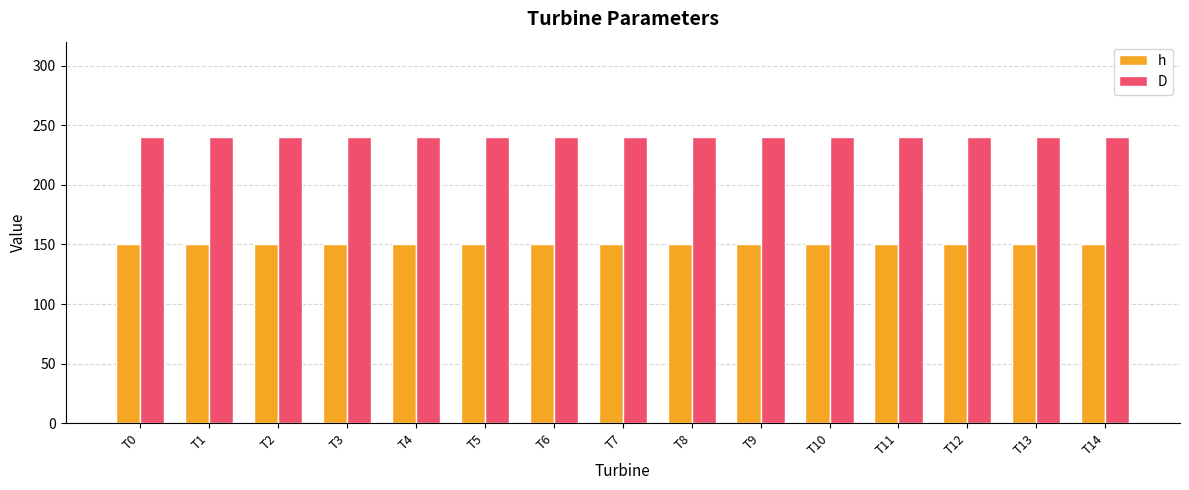

Reading left to right, transcribe all the data shown in this chart.

h: 150	150	150	150	150	150	150	150	150	150	150	150	150	150	150
D: 240	240	240	240	240	240	240	240	240	240	240	240	240	240	240